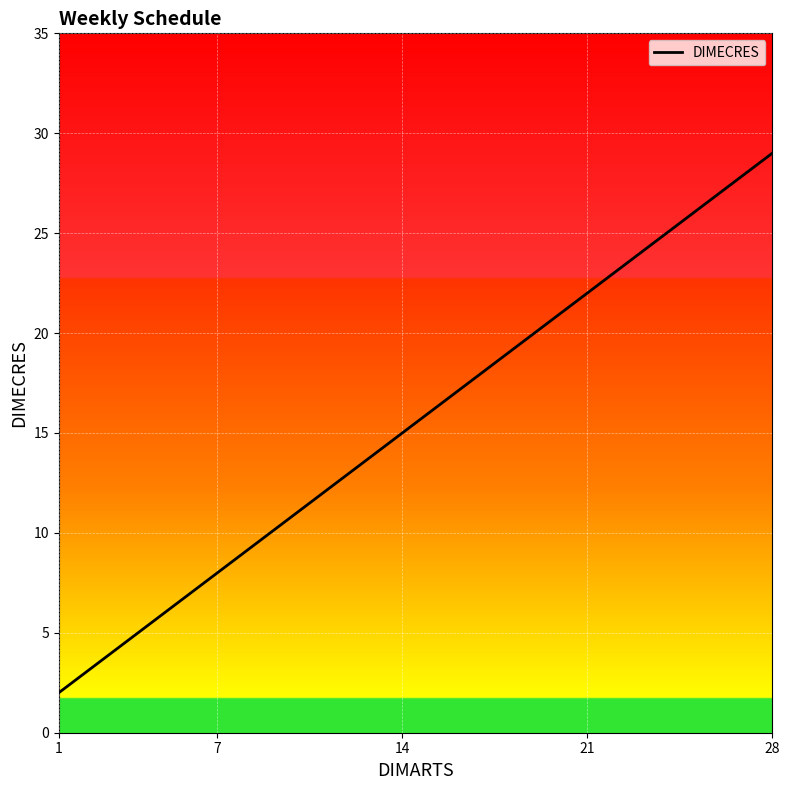

How many lines are shown in the chart?

1